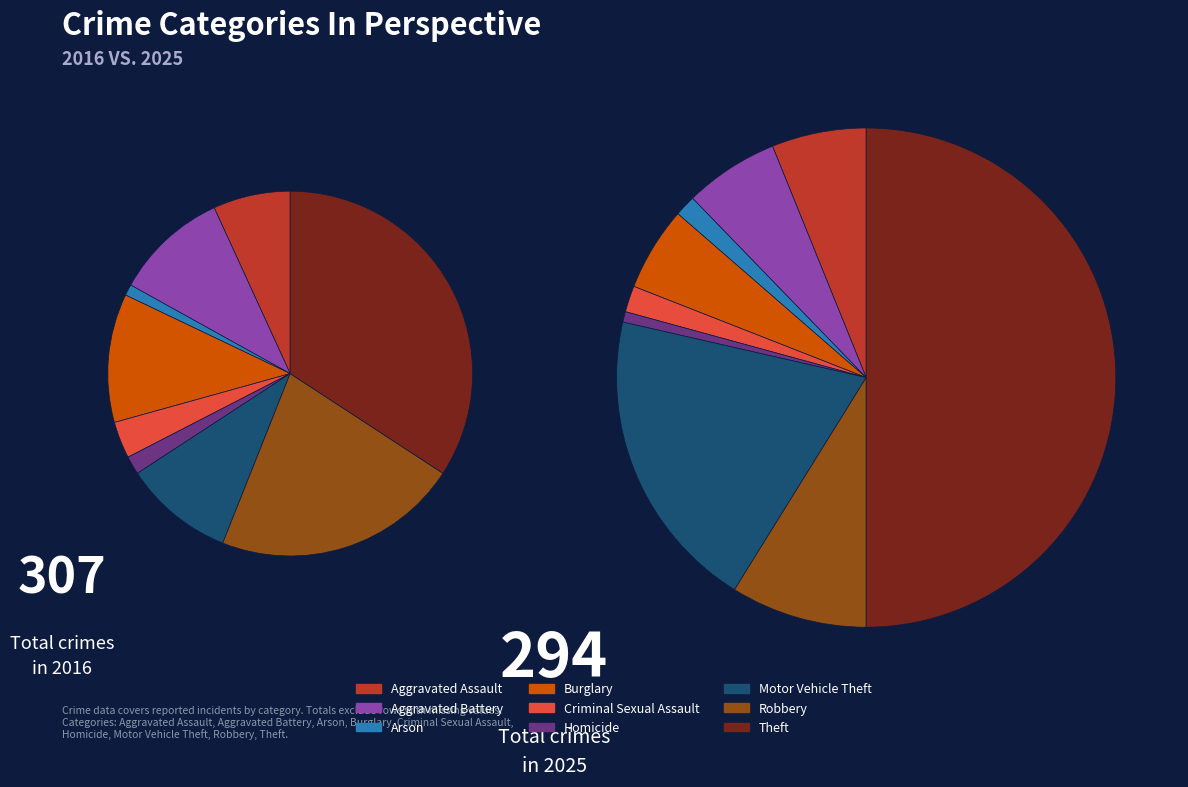

Does 5 account for over 50% of the chart?

No